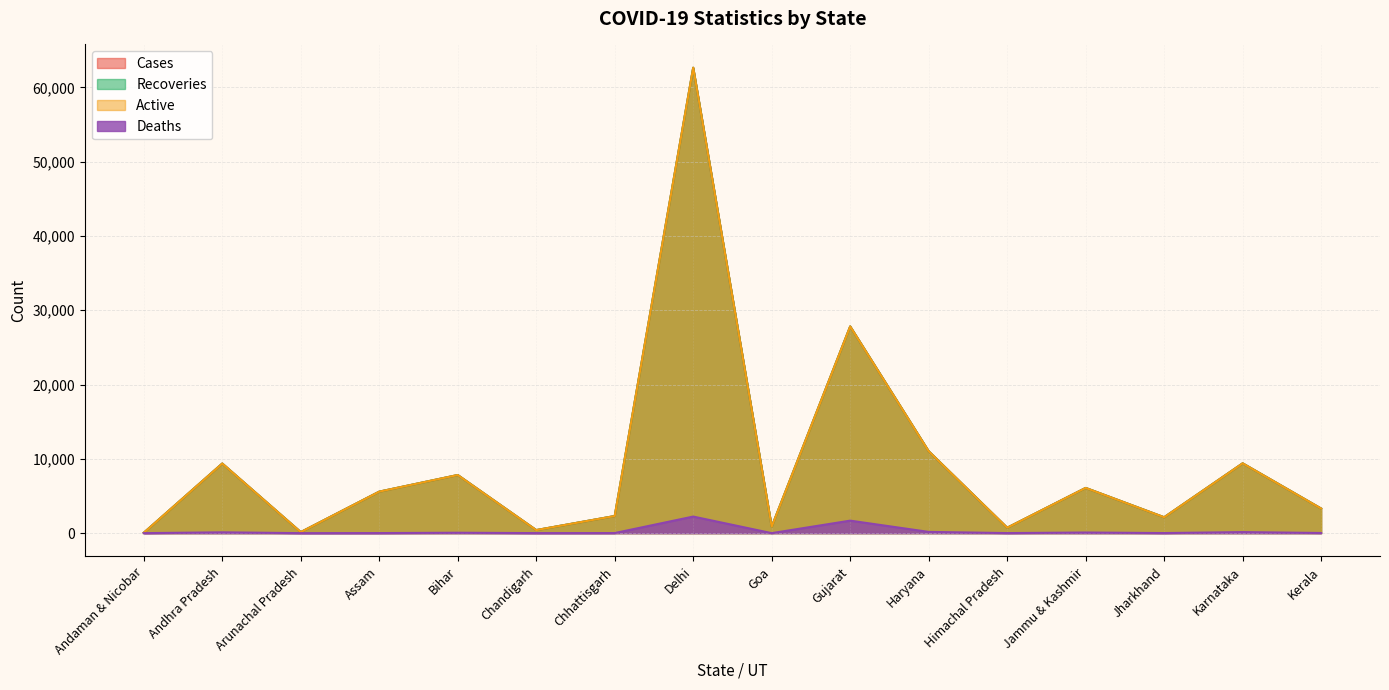

What position from the left is Karnataka?

15